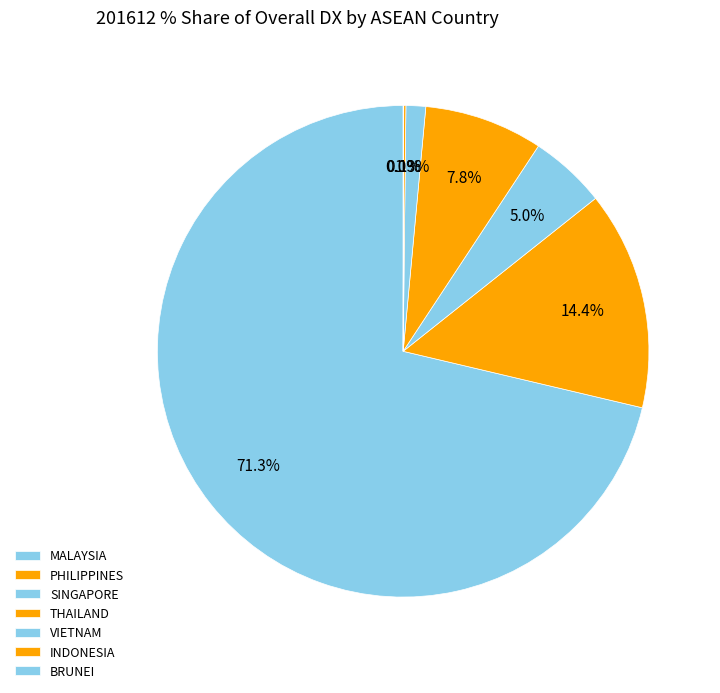

To the nearest percent, what is the difference between the largest and smallest slice percentages?

71%